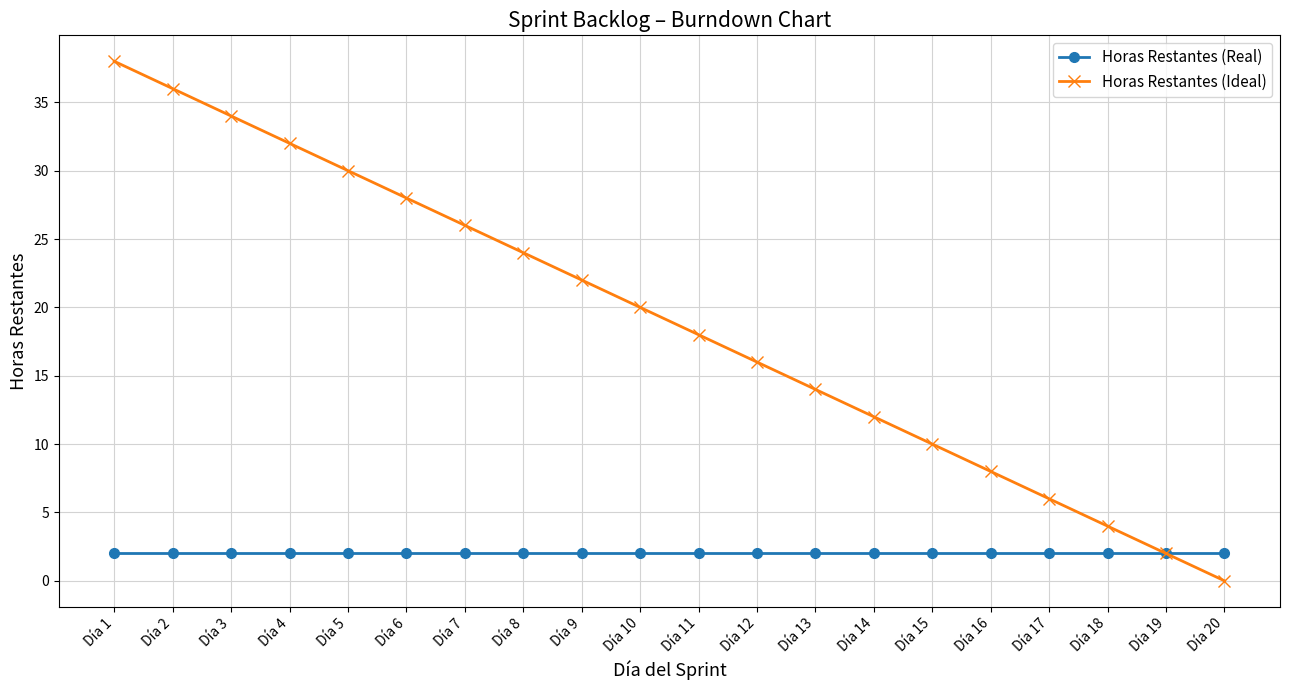

What is the difference between the highest and lowest values at Día 13?

12